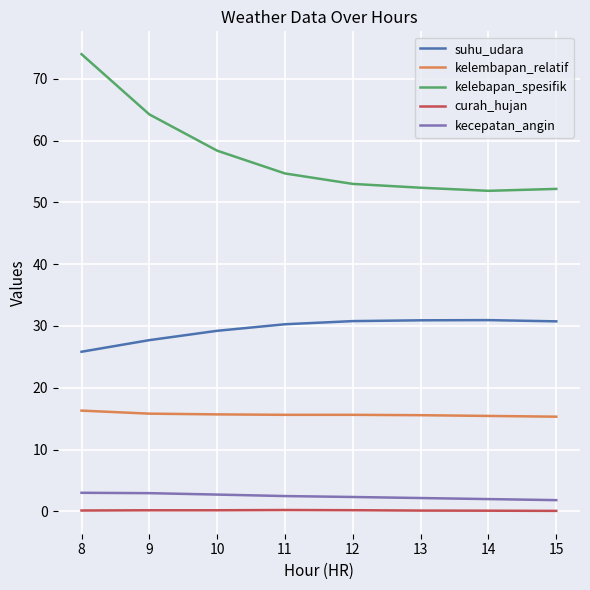

Which category has the highest value across all series?

8